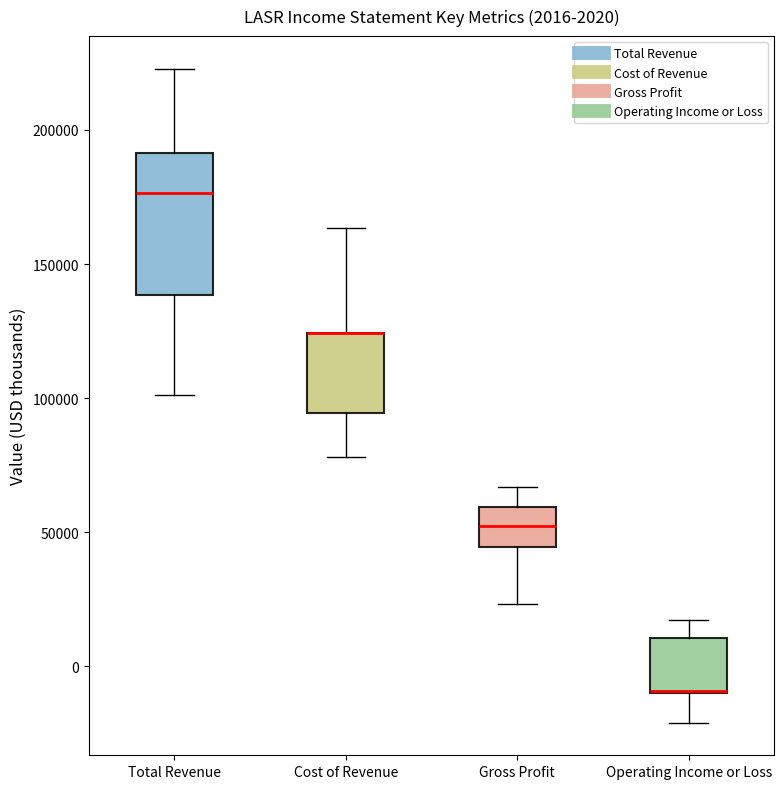

Comparing the boxes themselves (not the whiskers), which one is the tallest?

Total Revenue